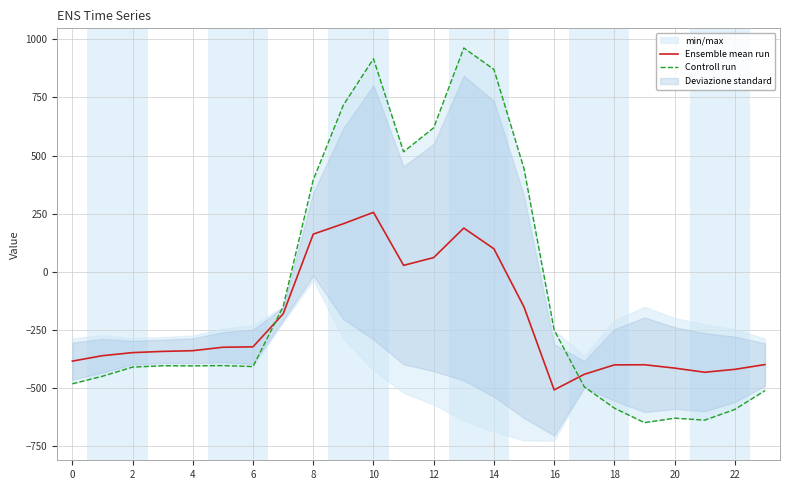

What is the minimum value for Ensemble mean run?

-508.3